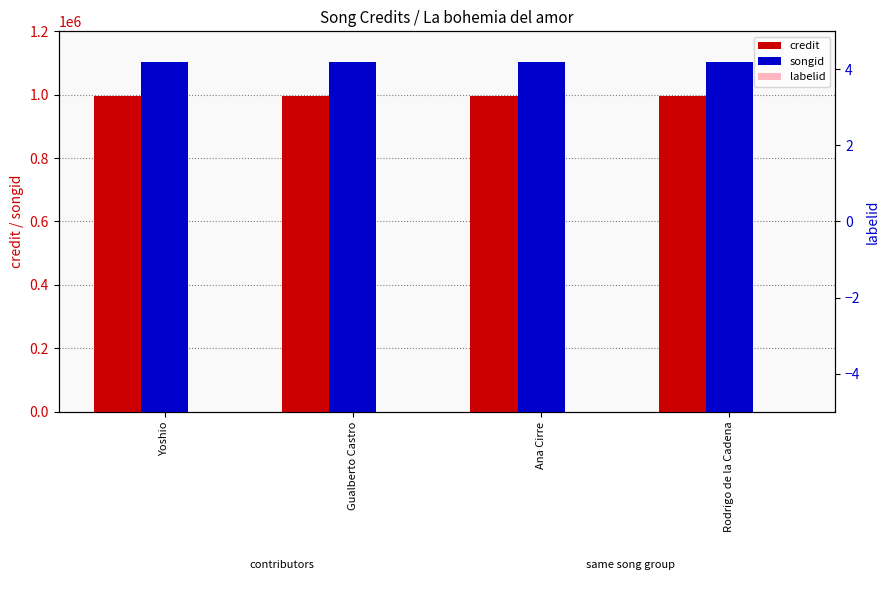

What position from the right is Yoshio?

4